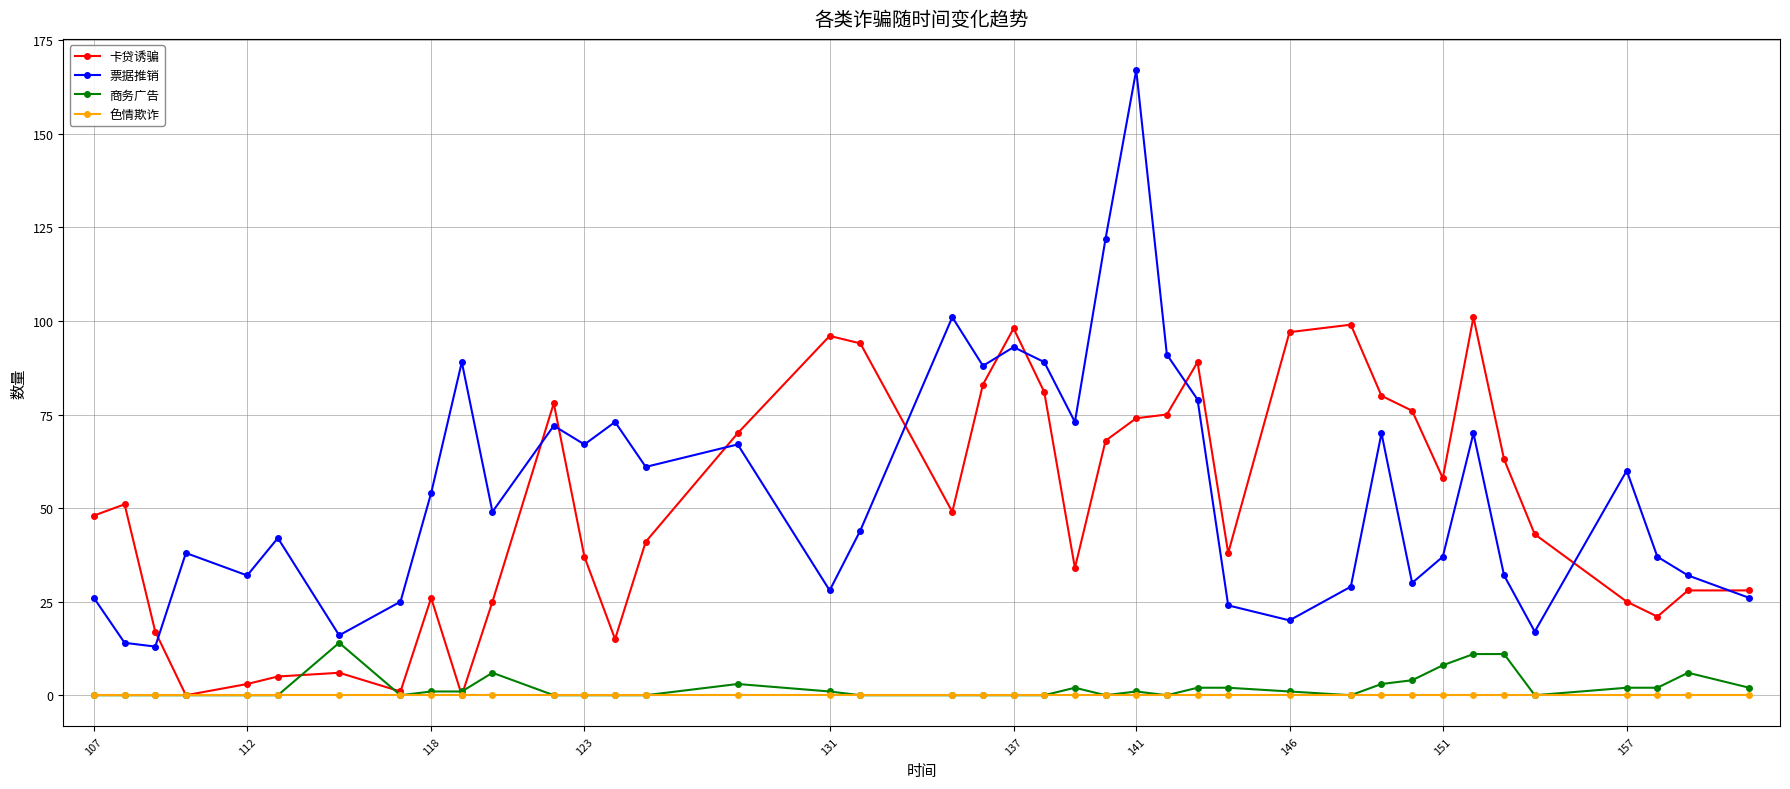

What is the value of the 商务广告 point at the 23rd from the left?

2